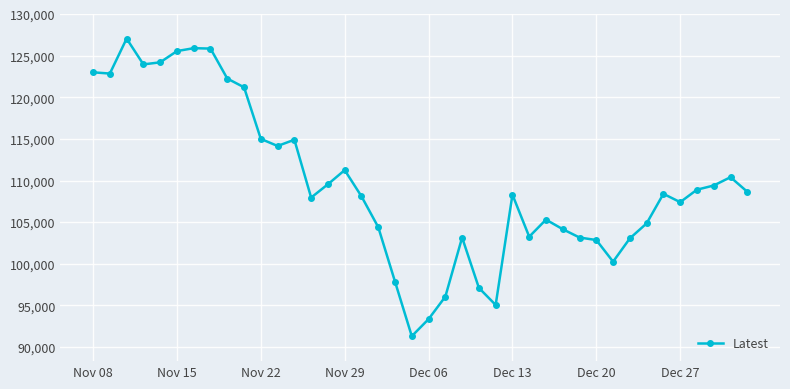

True or false: the data has more than 1 interior local peaks.

True